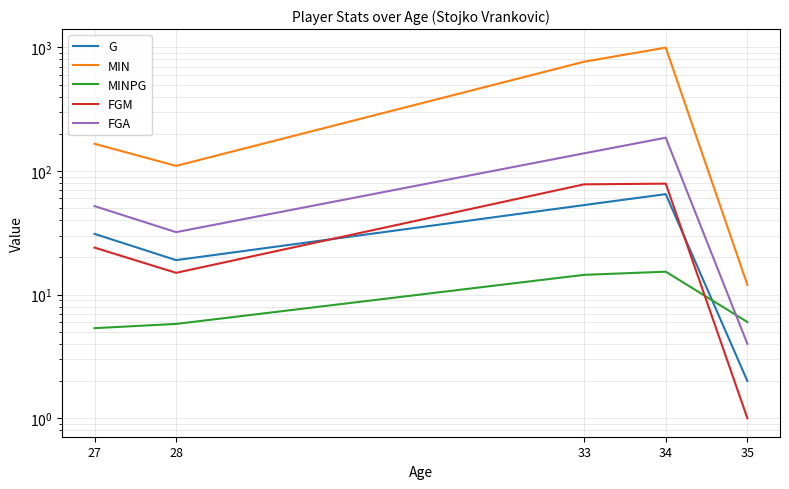

True or false: MIN and FGM cross at least once.

False